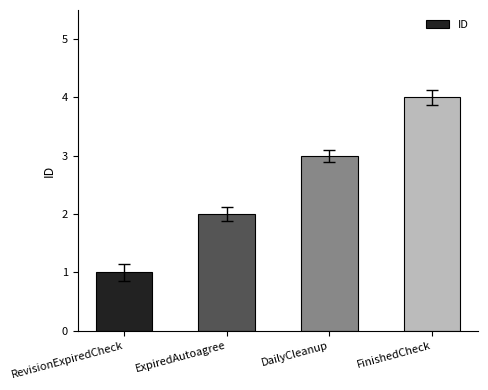

Approximately how many times larger is the value at DailyCleanup compared to ExpiredAutoagree?

1.5